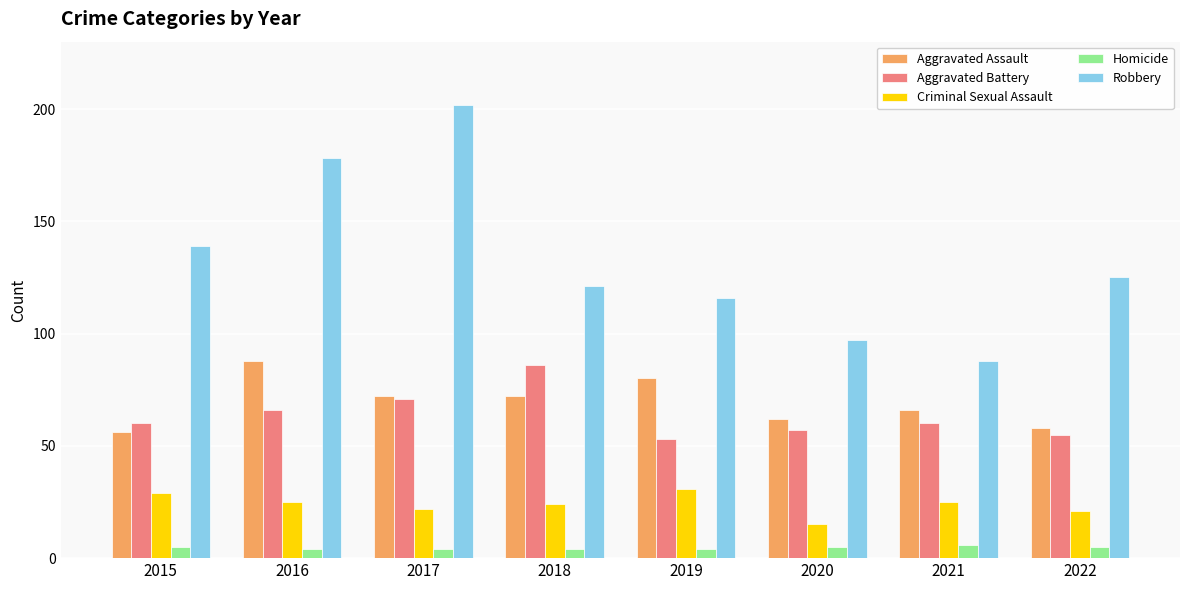

How many distinct data groups are displayed?

5